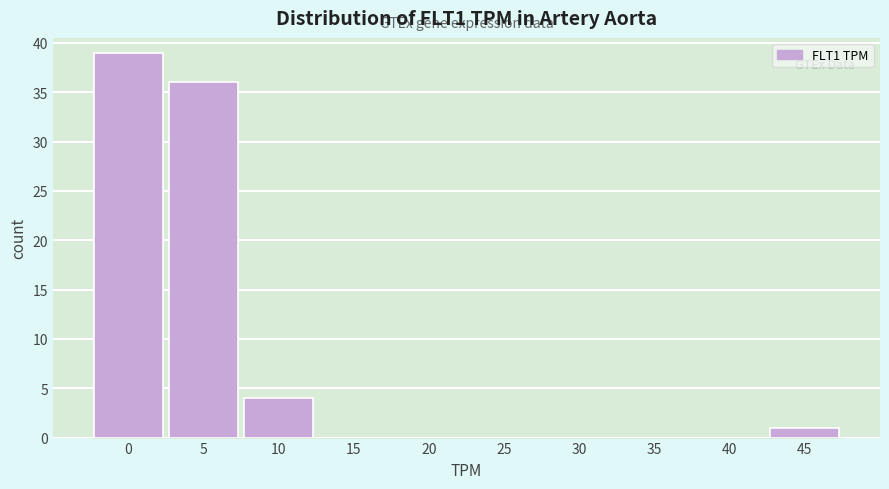

Reading left to right, extract all data points from this chart.

0=39	5=36	10=4	15=0	20=0	25=0	30=0	35=0	40=0	45=1